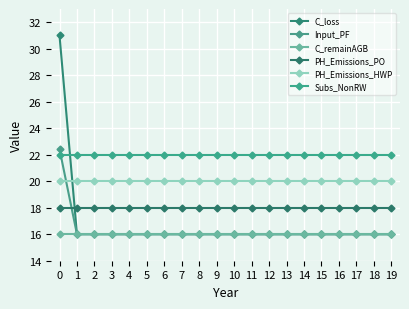

Which series has the largest total across all categories?

Subs_NonRW